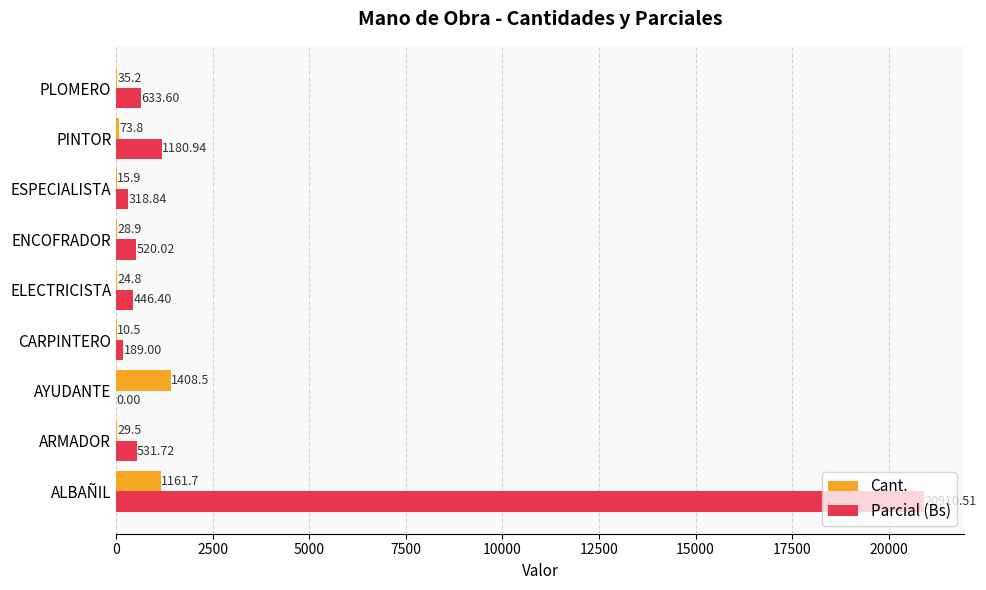

What are all the series names shown in the legend?

Cant., Parcial (Bs)